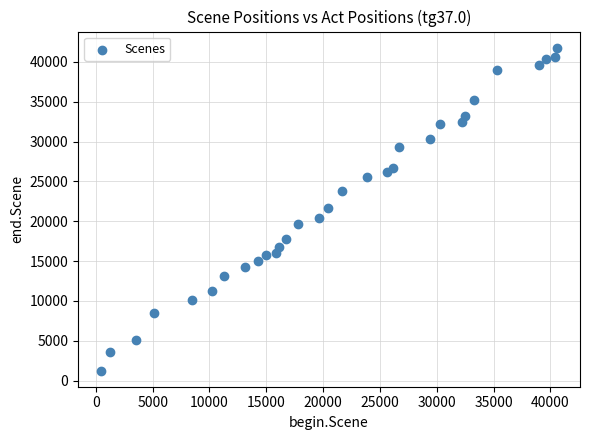

What is the range of Y values (max minus min)?

40519